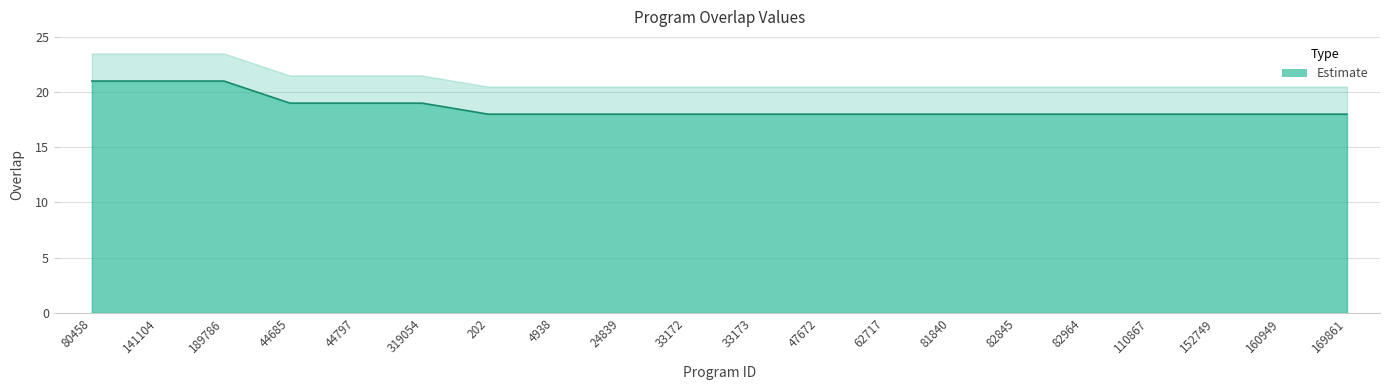

Read the value at 81840.

18